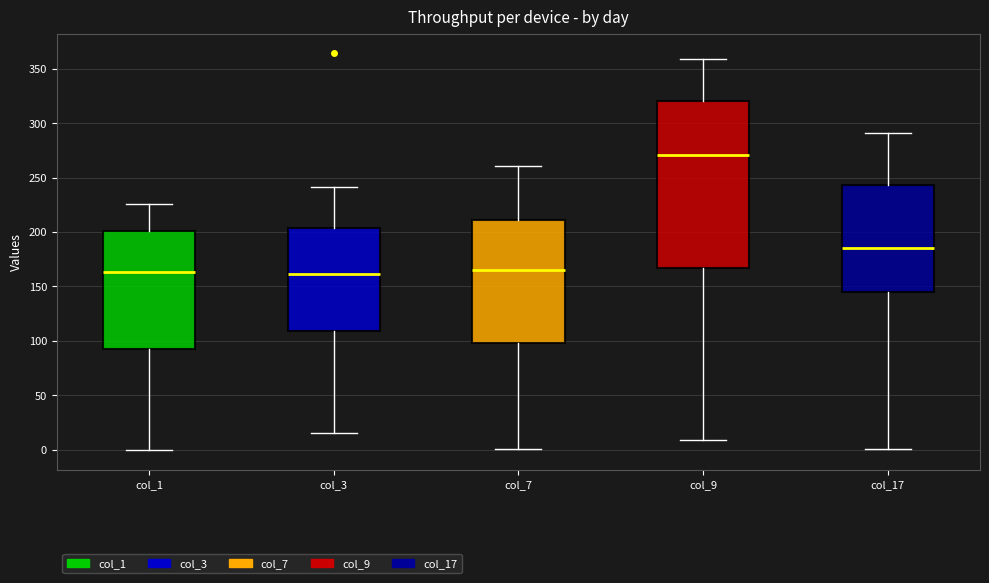

Where does the upper whisker of the box for col_7 end on the y-axis? The values are not printed on the chart, so give them approximately, as read against the axis.

260